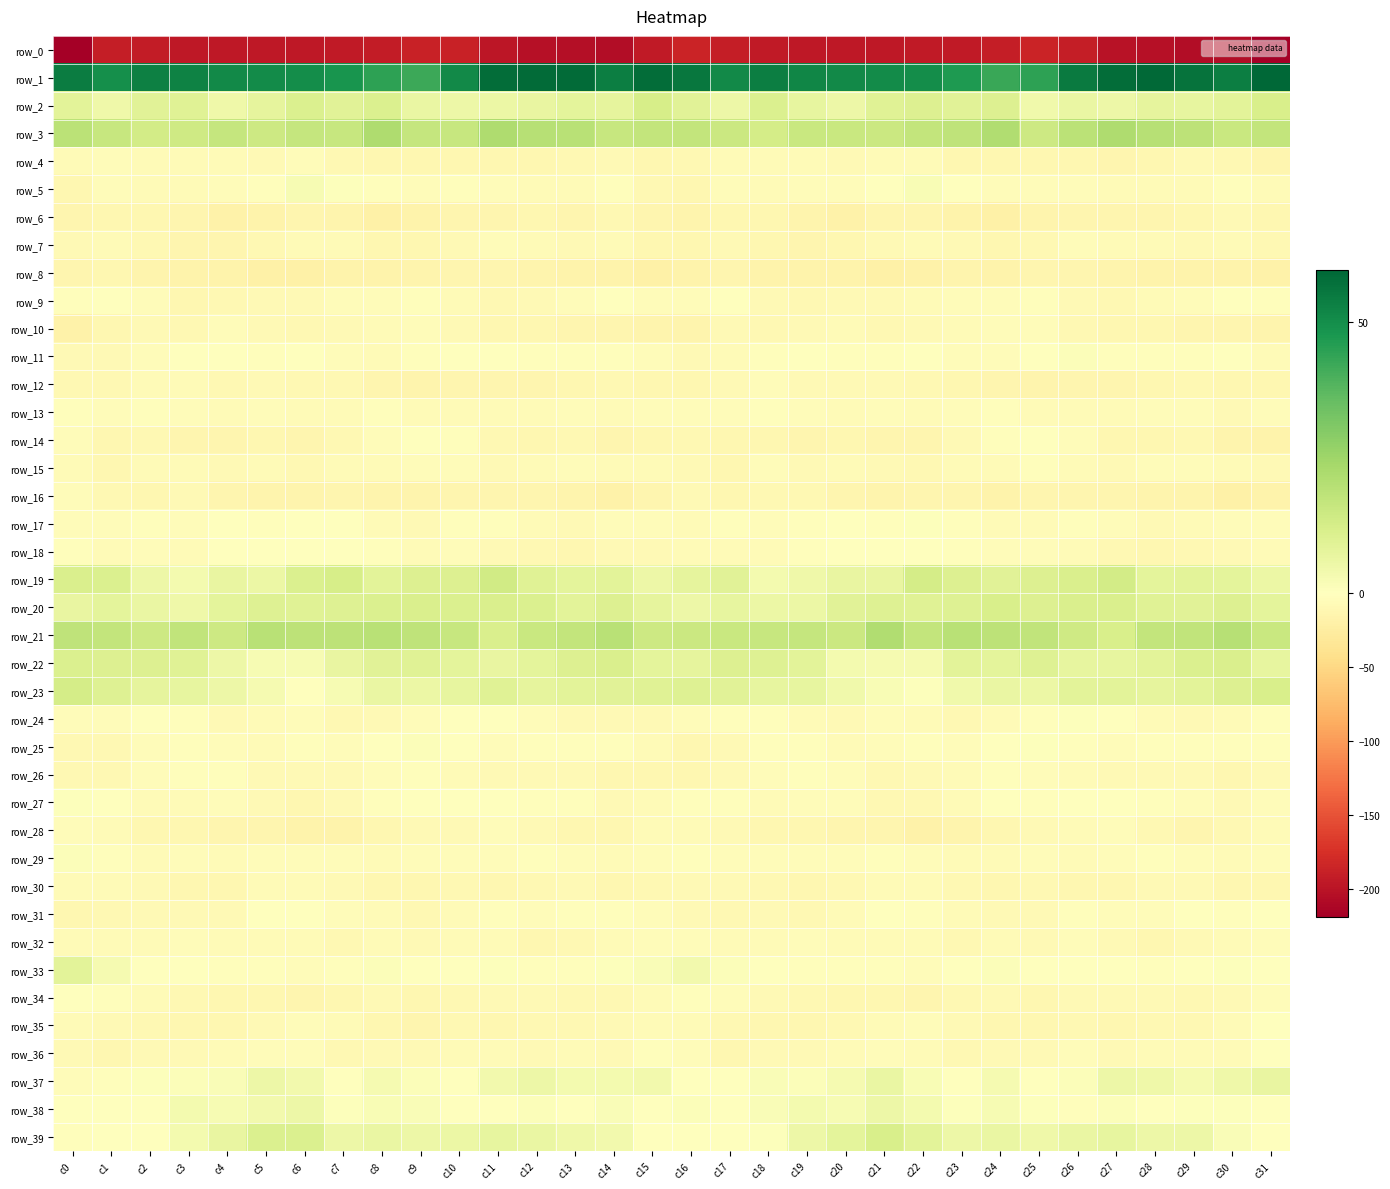

Is the value of row_2 at c22 greater than the value of row_3 at c5?

No